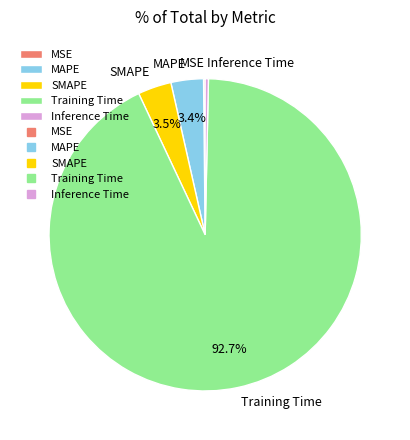

The Inference Time slice represents 15% of the pie. True or false?

False